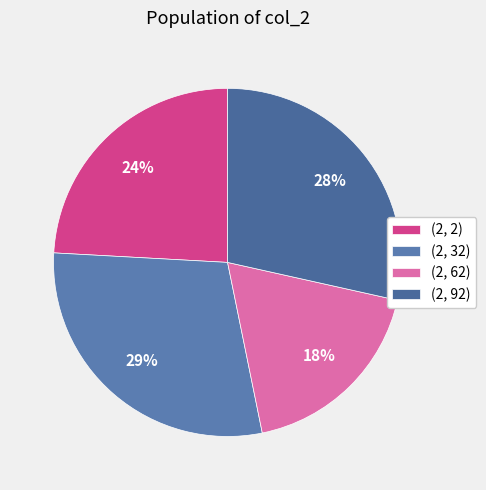

Is there a majority slice in this chart?

No